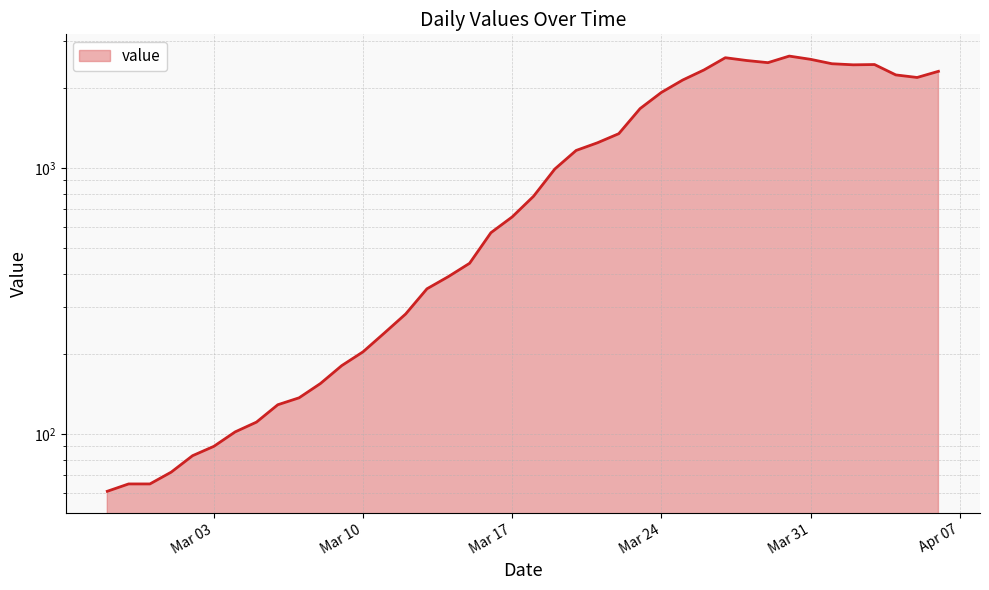

What is the maximum value shown in the chart?

2639